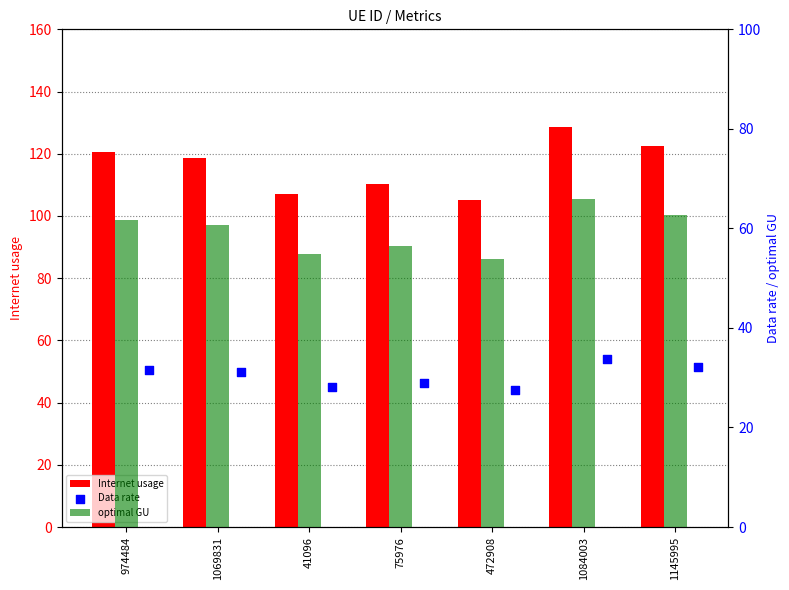

At how many categories does at least one series exceed 125?

1